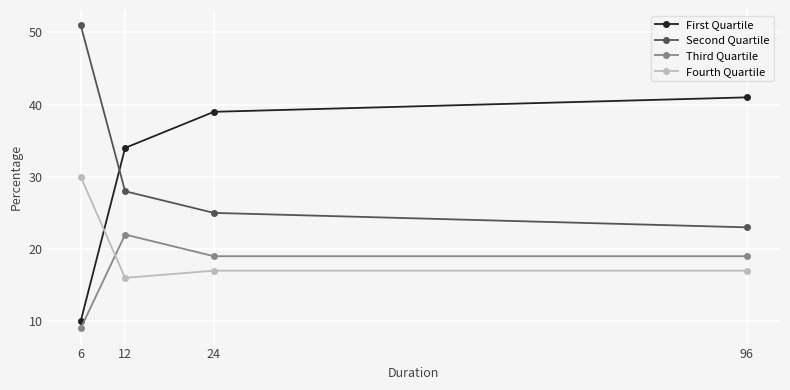

True or false: Fourth Quartile has a value of 4 at 12.

False